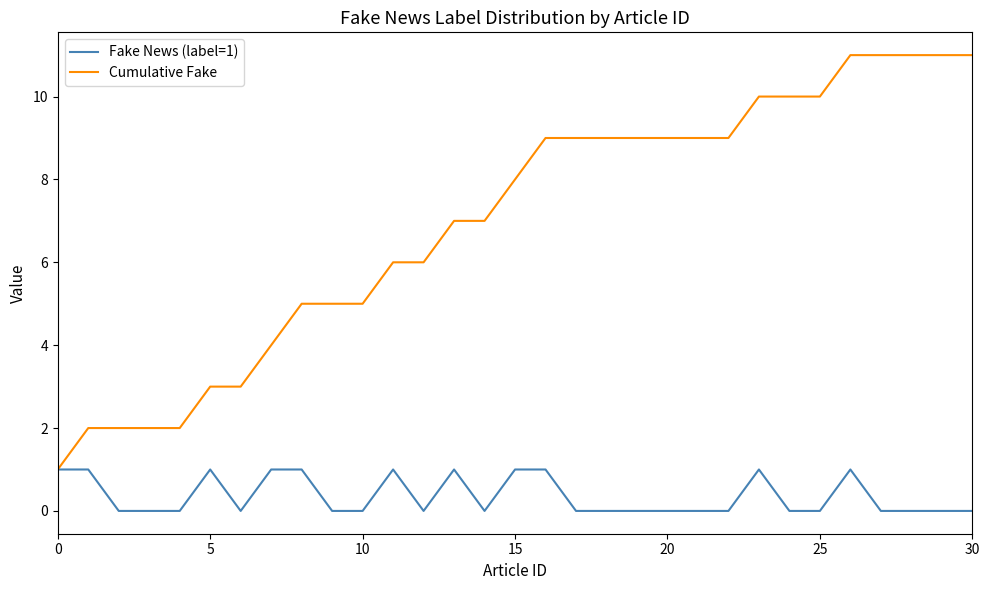

Reading right to left, transcribe all the data shown in this chart.

Fake News (label=1): 0	0	0	0	1	0	0	1	0	0	0	0	0	0	1	1	0	1	0	1	0	0	1	1	0	1	0	0	0	1	1
Cumulative Fake: 11	11	11	11	11	10	10	10	9	9	9	9	9	9	9	8	7	7	6	6	5	5	5	4	3	3	2	2	2	2	1